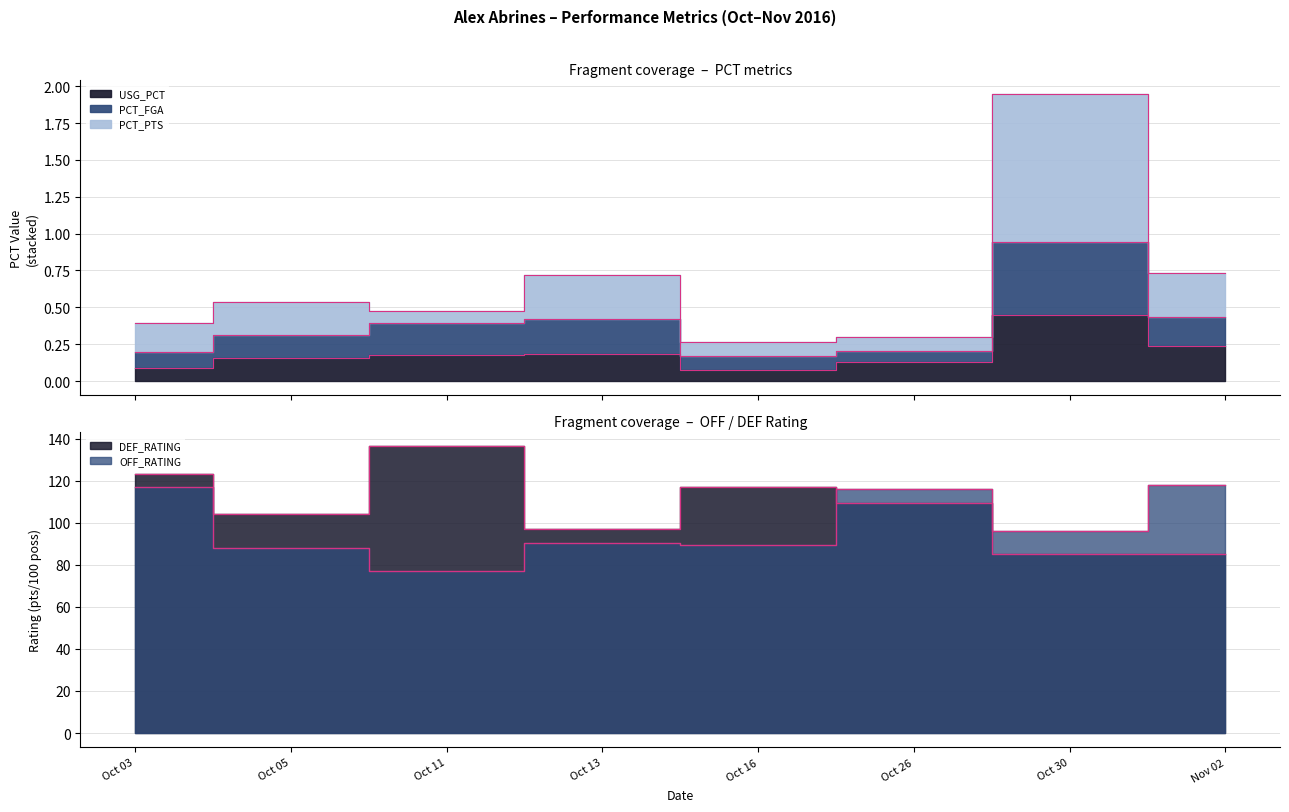

What is the highest value of the PCT_PTS series?

1.9